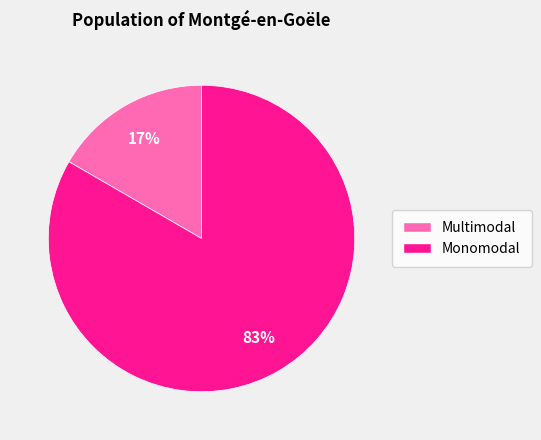

Approximately how many times larger is the value at Multimodal compared to Monomodal?

0.2